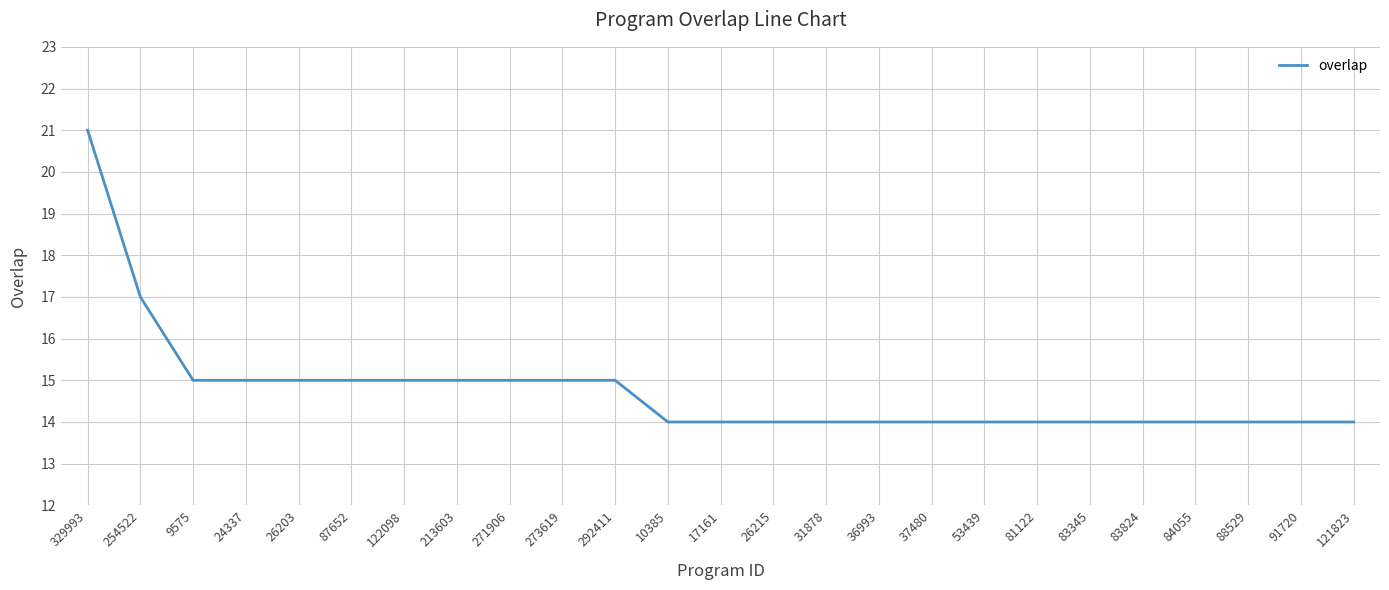

The chart shows a value of 14 at 81122. True or false?

True